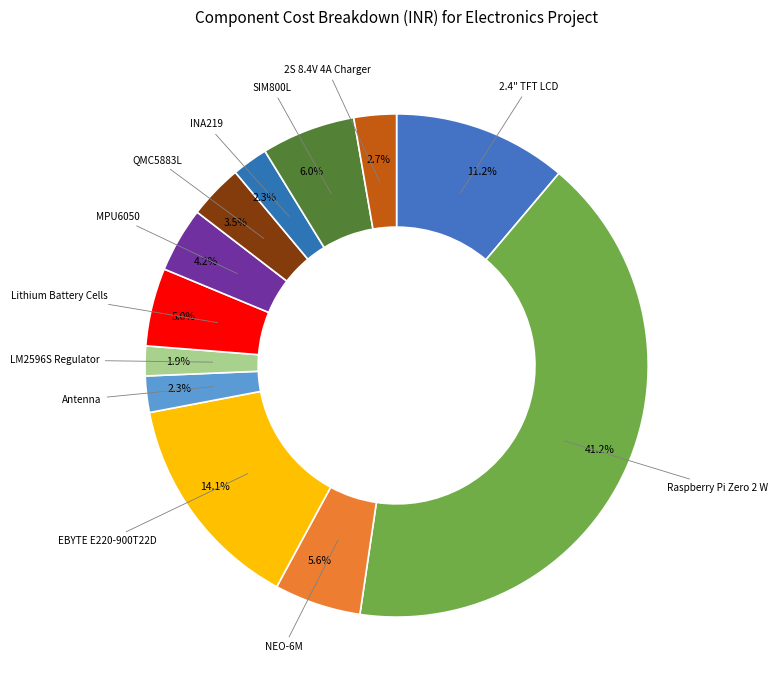

To the nearest percent, what percentage of the pie is Antenna?

2%